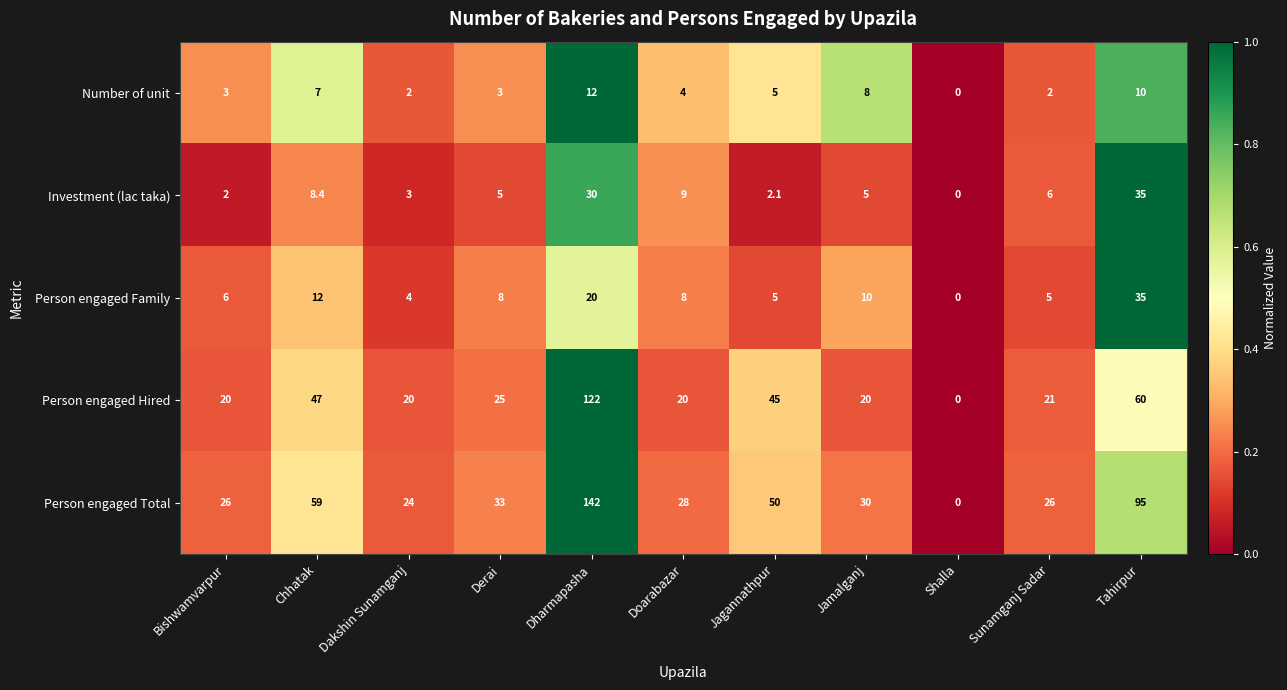

Which label corresponds to the smallest value in the chart?

Shalla